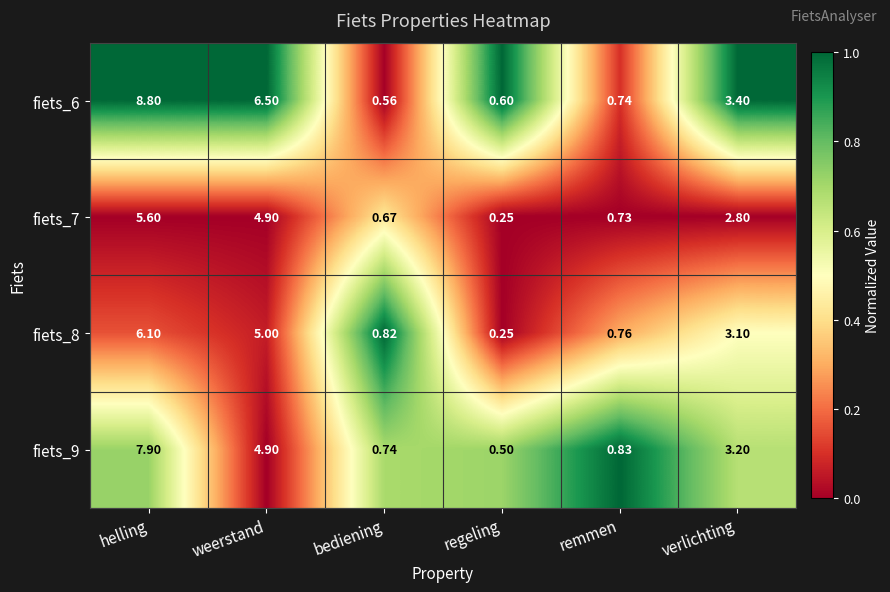

Where does the fiets_7 series first go above 2?

helling